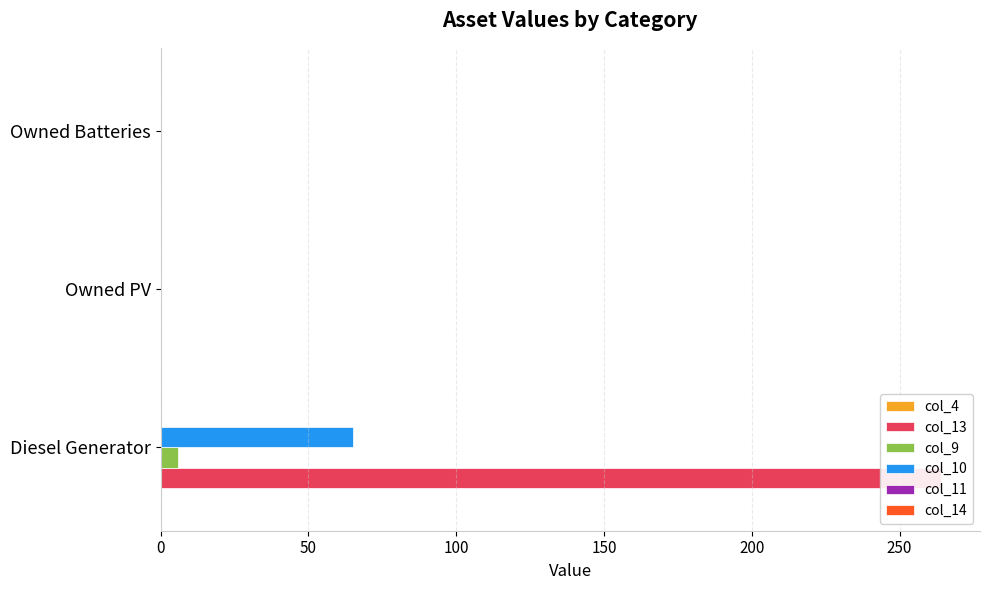

Reading left to right, what are all the values shown in this chart?

col_4: 0.1	0.1	0.1
col_13: 264.0	0.0	0.0
col_9: 6.0	0.0	0.0
col_10: 65.0	0.0	0.0
col_11: 0.1	0.1	0.1
col_14: 0.1	0.1	0.1